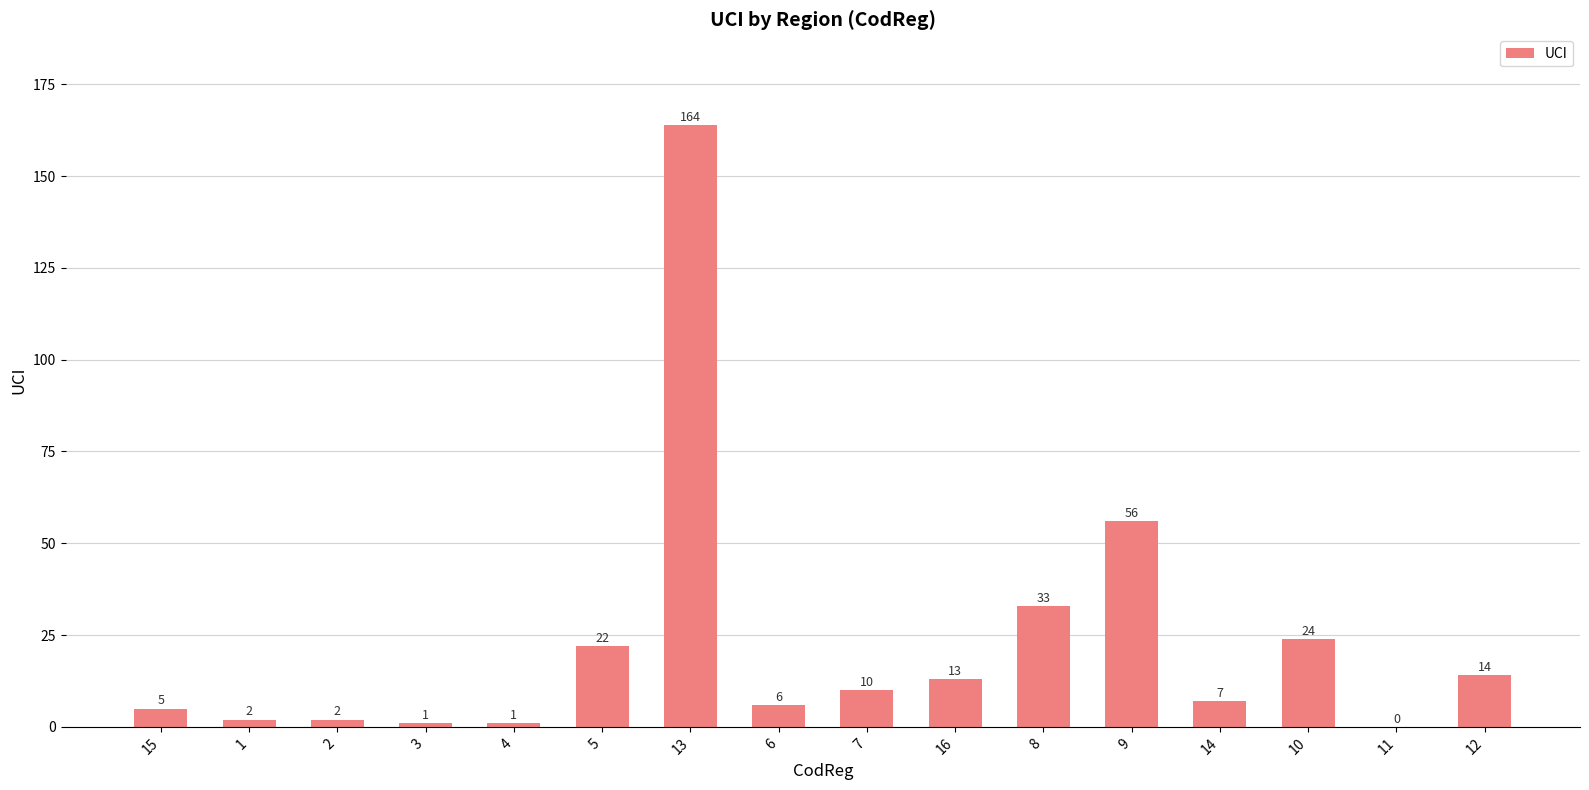

Count the number of categories in the chart.

16